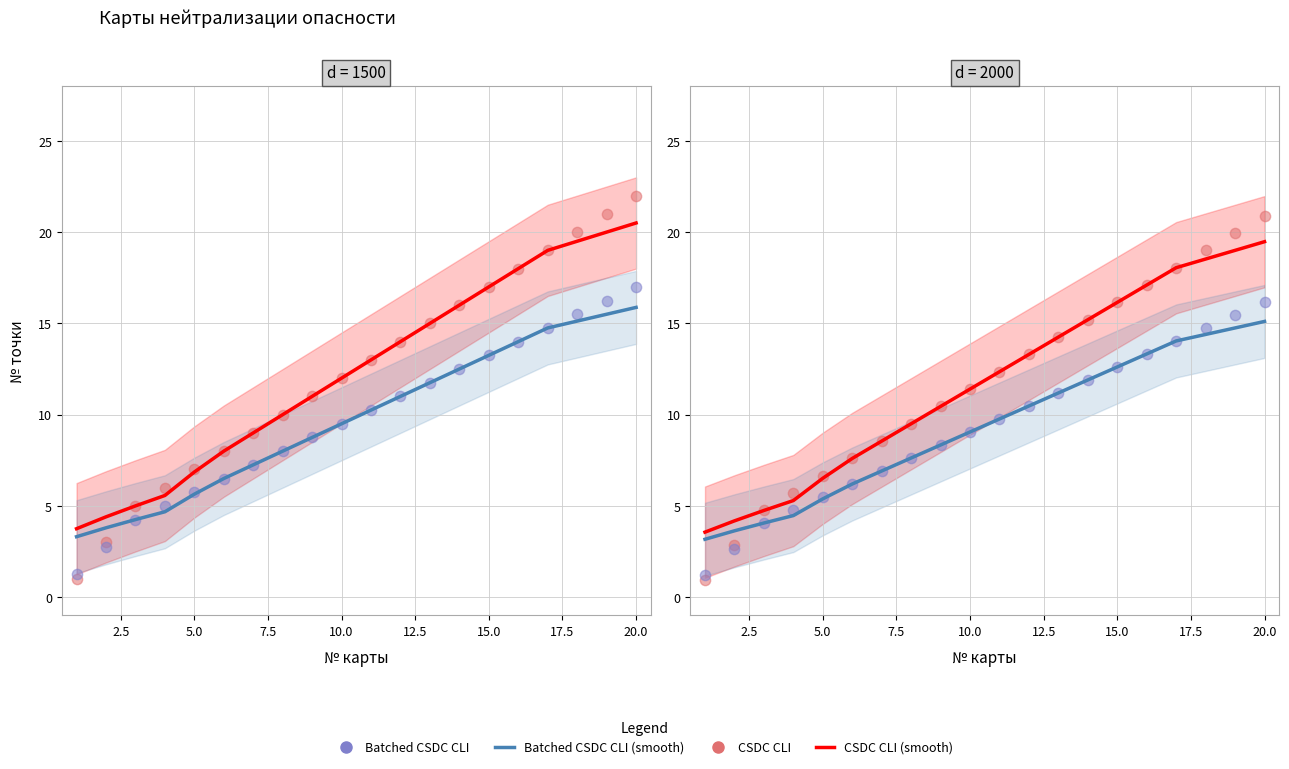

Which series contains the highest Y value?

CSDC CLI